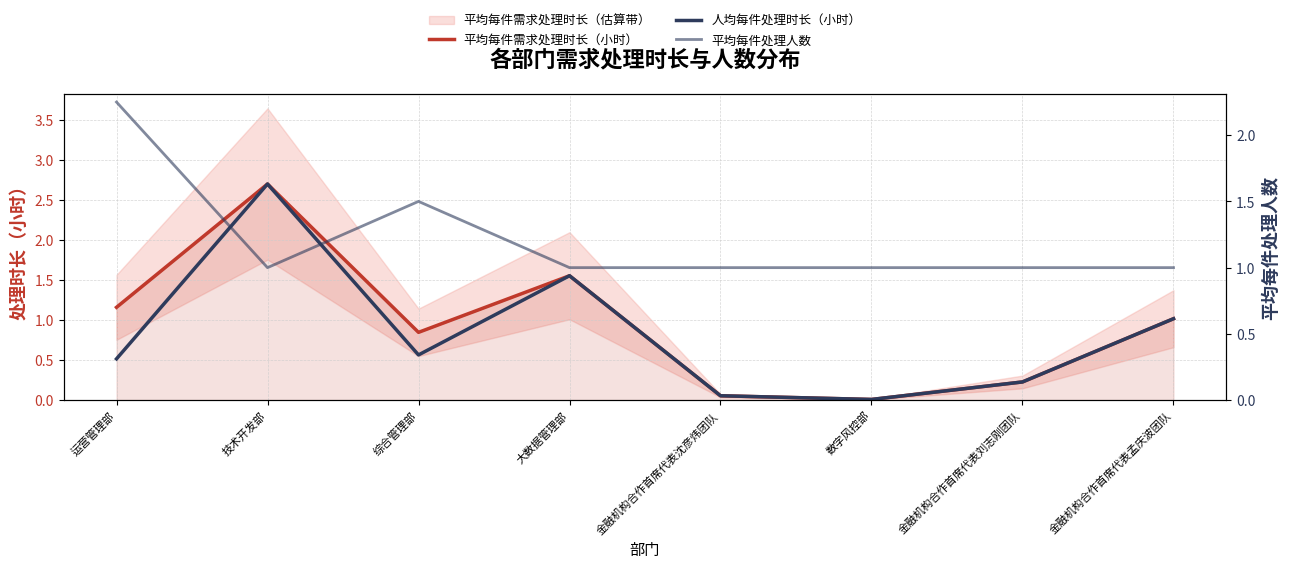

At how many categories does at least one series exceed 2?

2